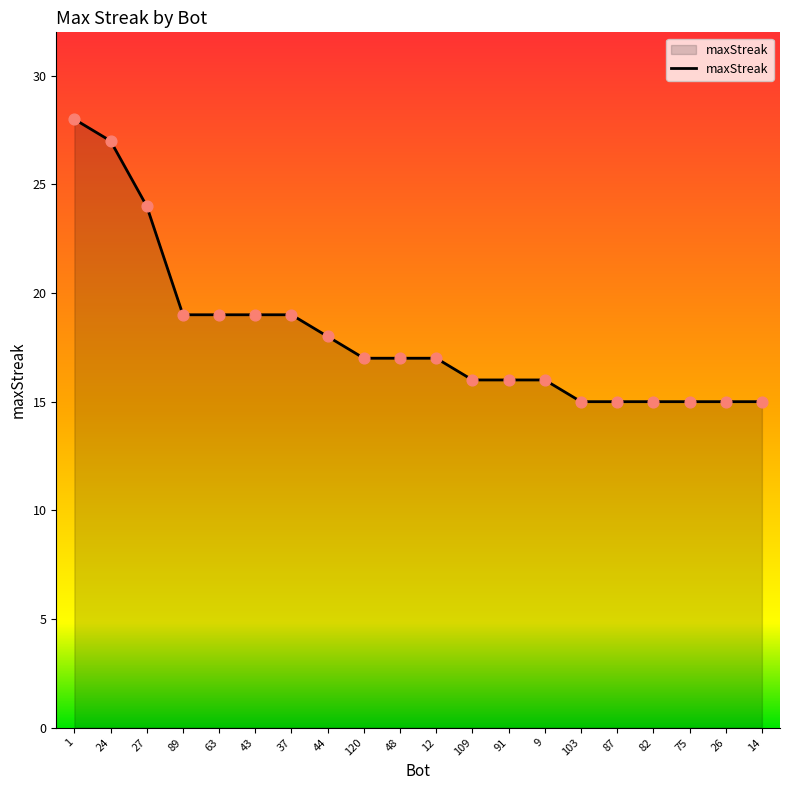

What is the ratio of the value at 24 to the value at 1?

1.0